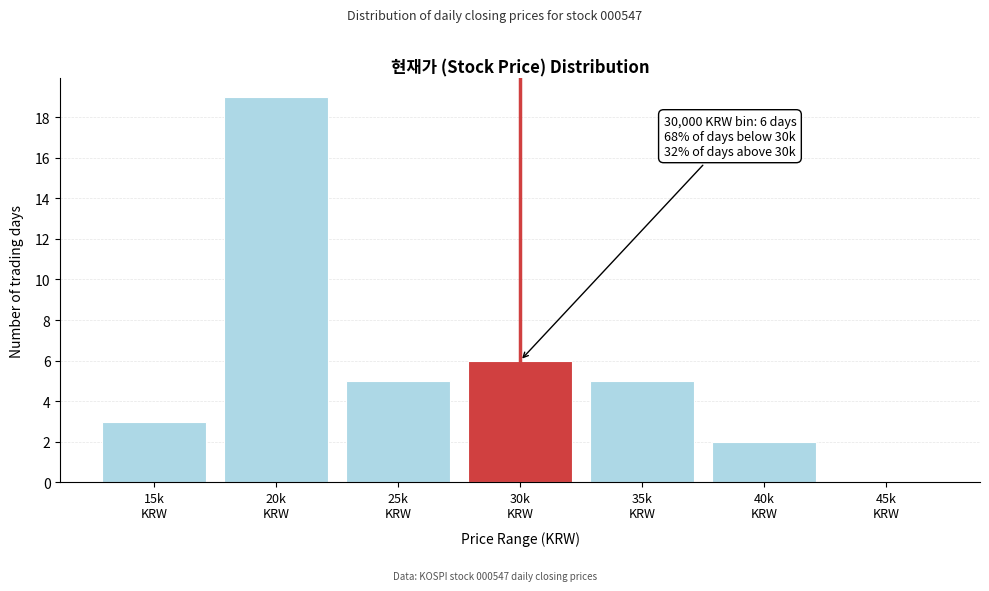

What is the sum of all values?

40